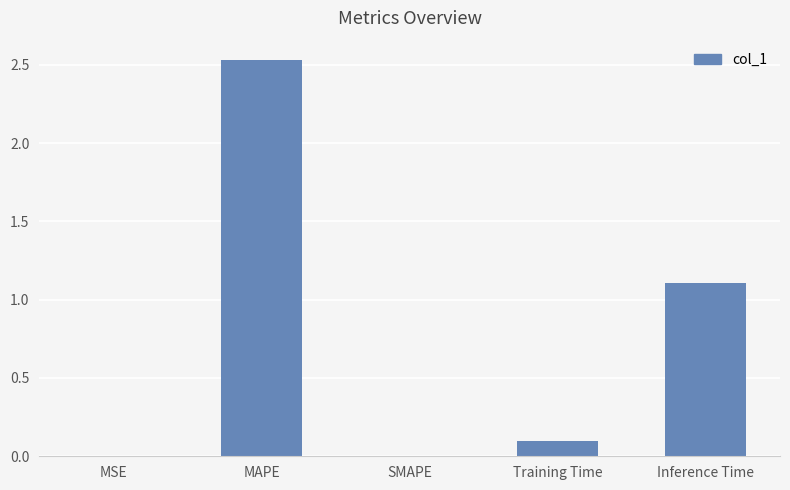

Between SMAPE and Inference Time, which is larger?

Inference Time